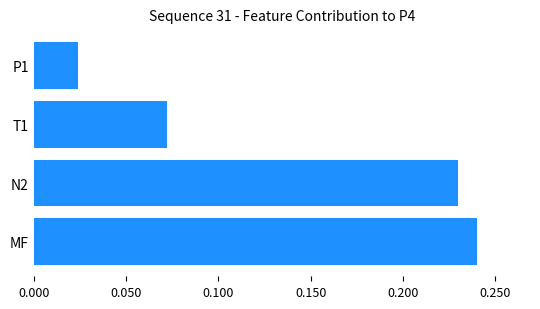

Is it true that the value at T1 is 0.0?

False